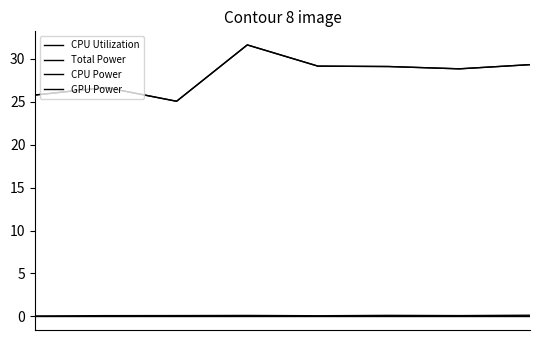

Where does the CPU Power series first go above 29?

3